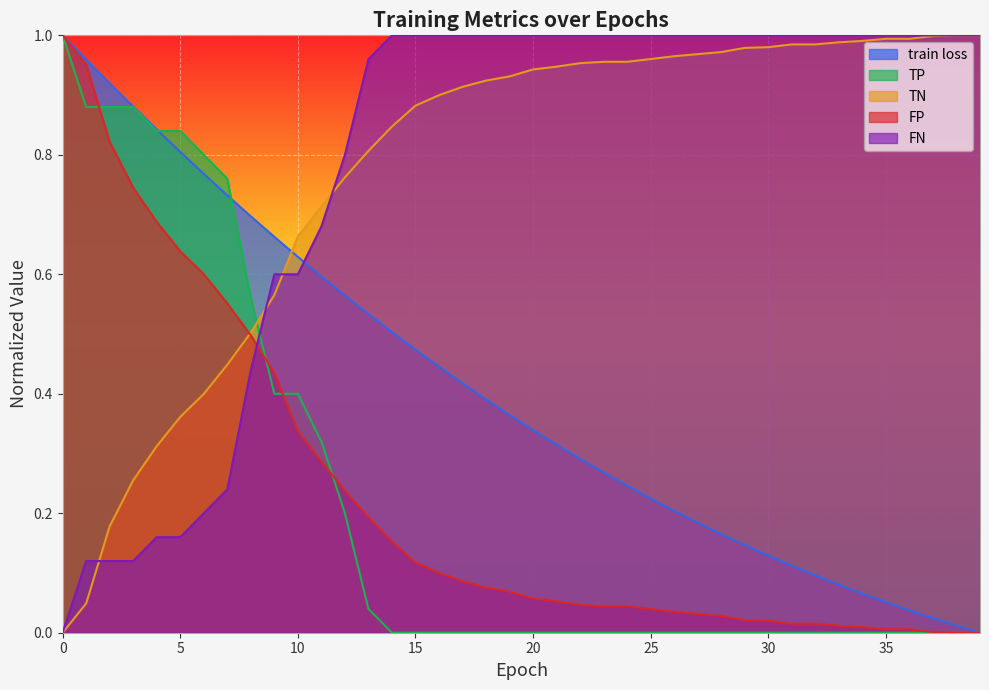

Does the chart display data point markers on the line(s)?

No